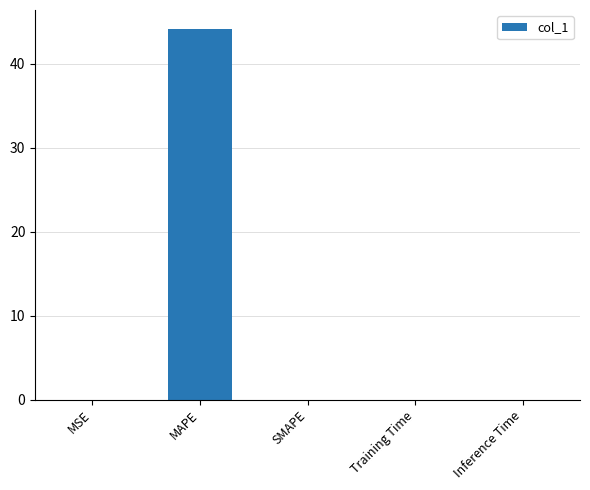

The value at SMAPE is 0.0. True or false?

True